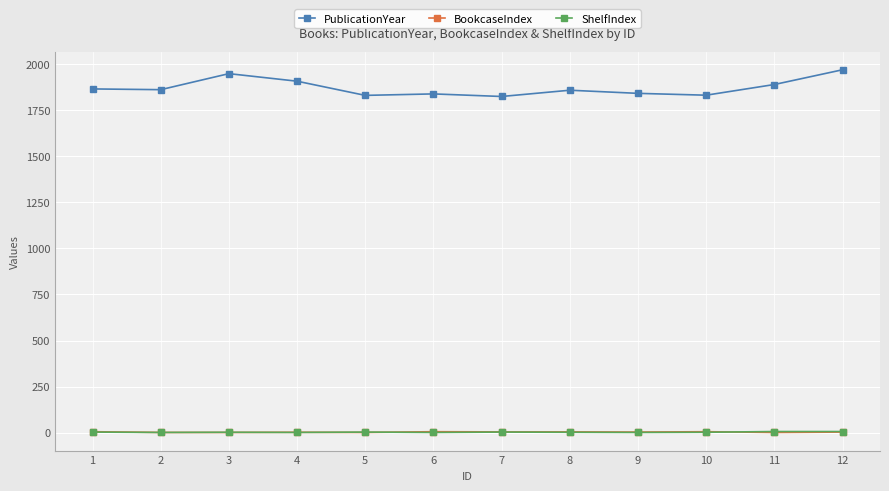

Count the number of data series in this chart.

3